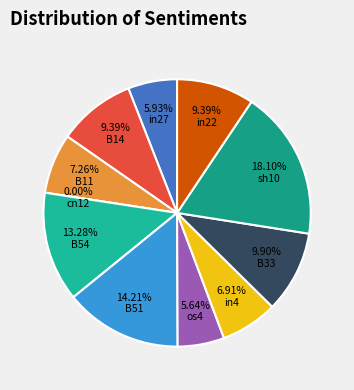

Which slice is the largest?

sh10